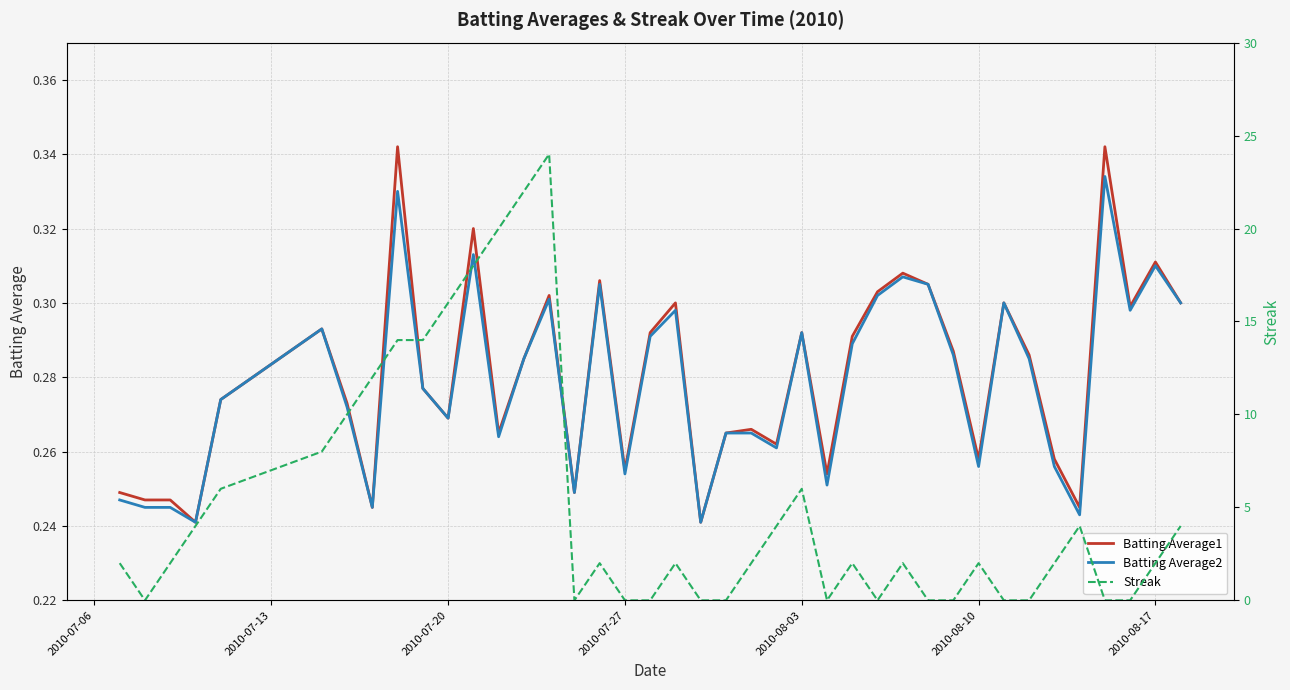

True or false: Batting Average1 and Batting Average2 cross at least once.

False